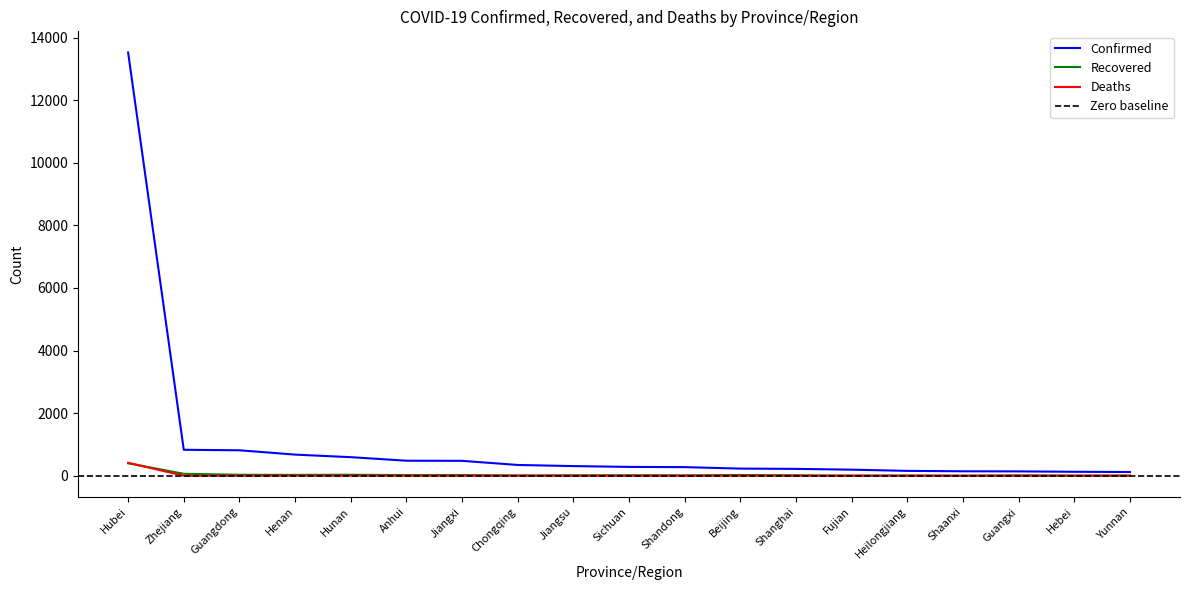

What is the sum of the Recovered values at Henan and Guangxi?

37